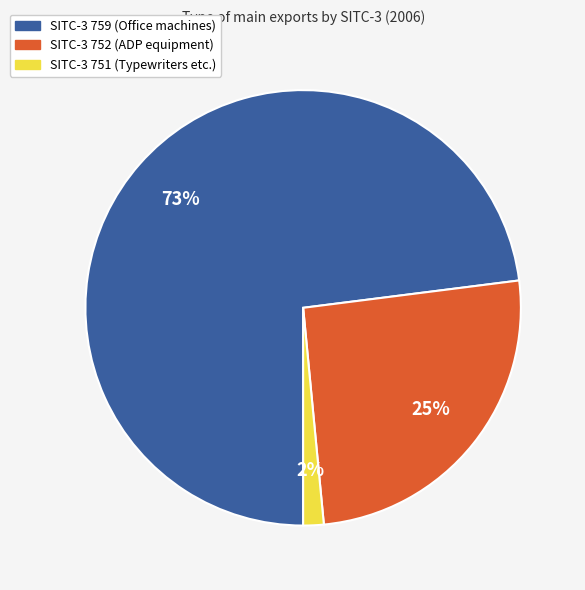

Is there any slice that represents more than half of the pie?

Yes